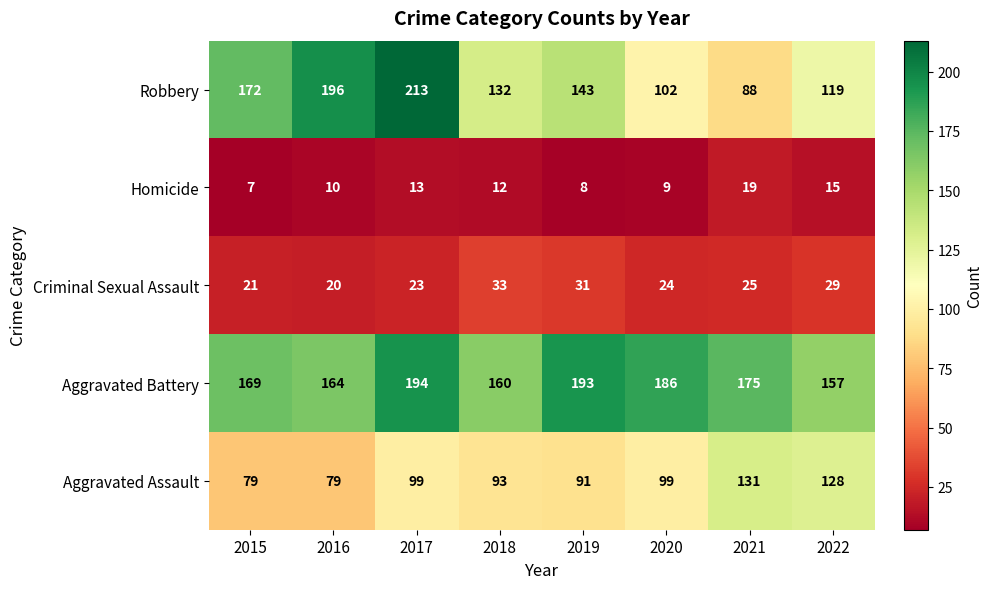

What value does the Homicide series have at 2015, to the nearest 10?

10